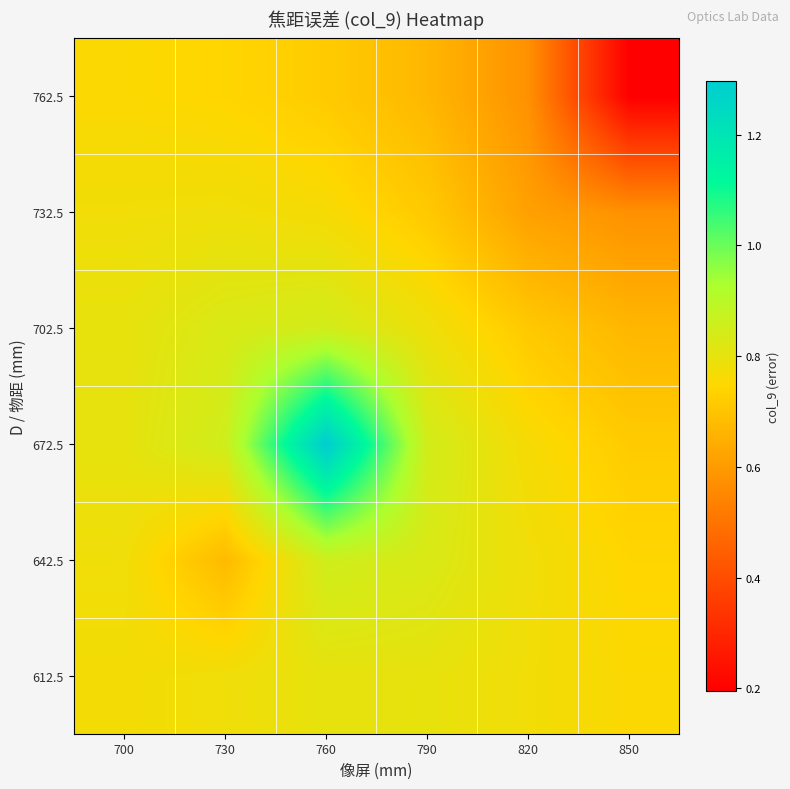

At how many categories does at least one series exceed 0?

6